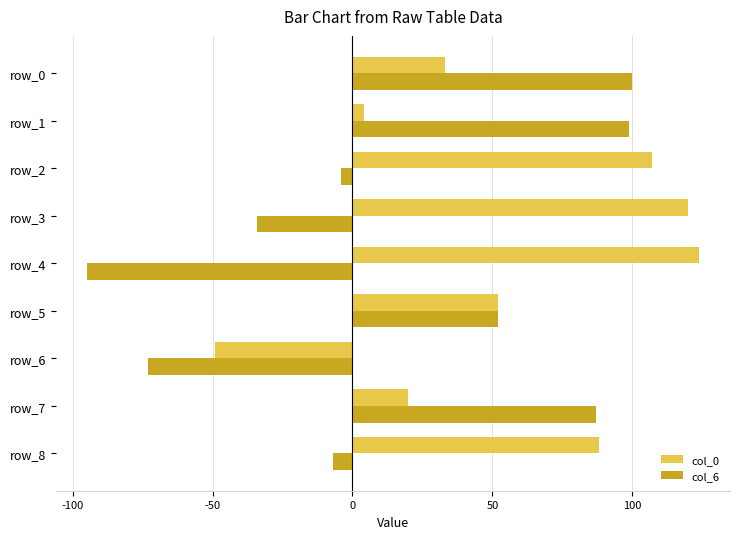

How many data points does each series have?

9